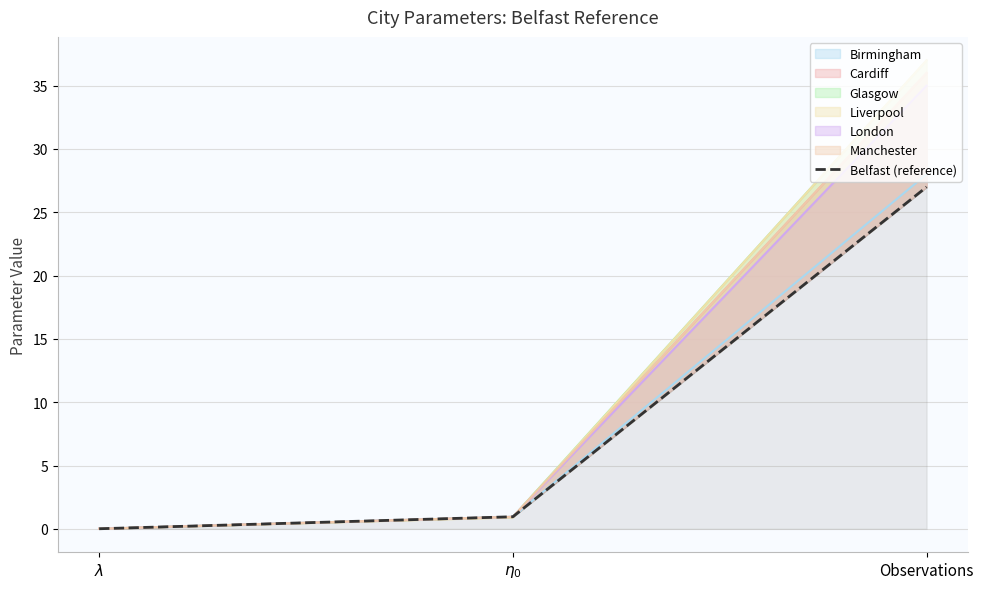

What position from the left is $\lambda$?

1